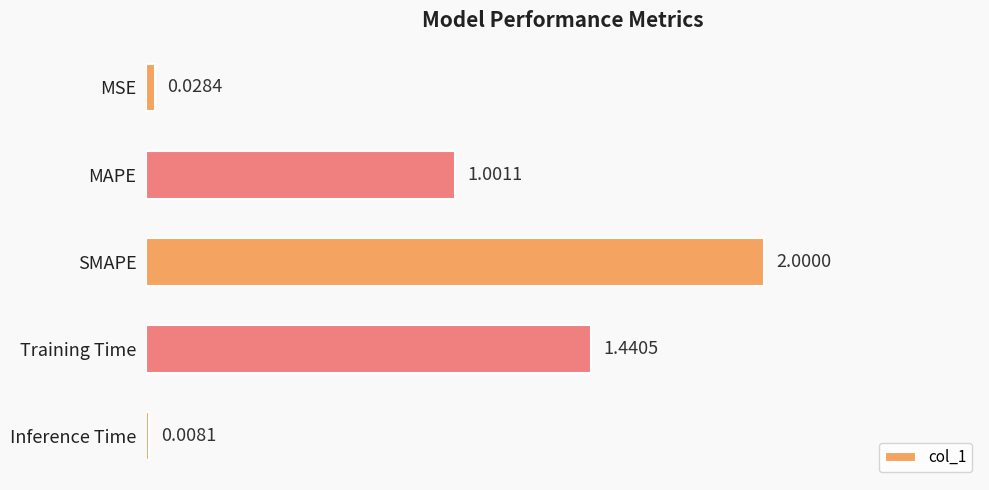

Where is the data nearest to the value 1?

MAPE